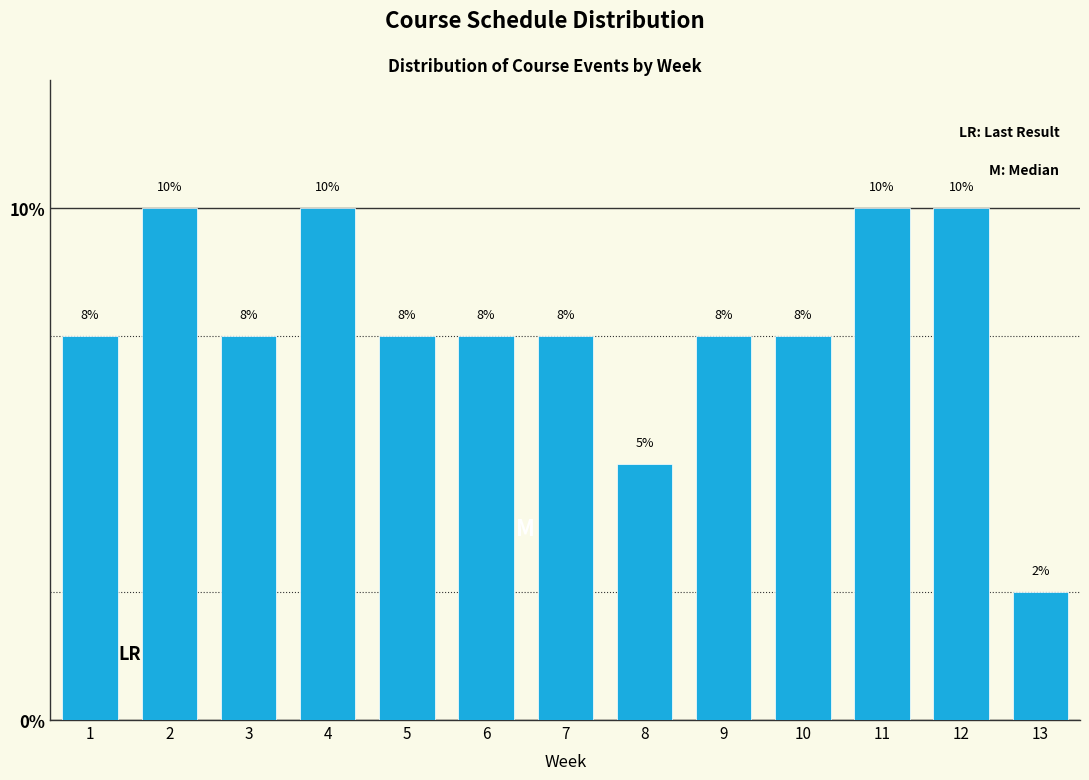

Are the bars horizontal?

No